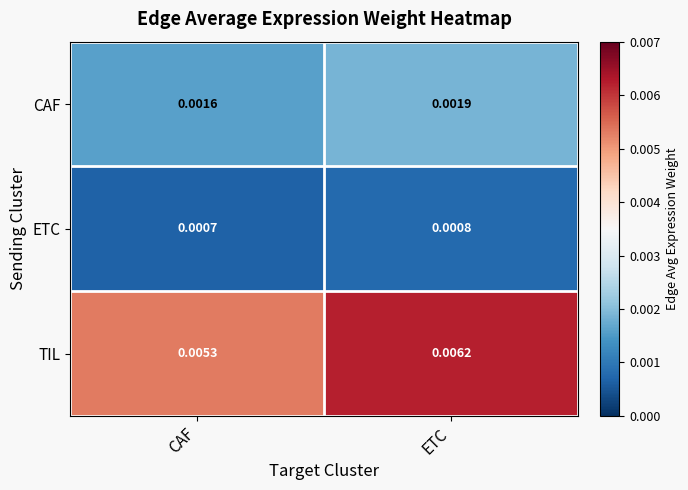

List the series in order of their overall mean, highest first.

TIL, CAF, ETC